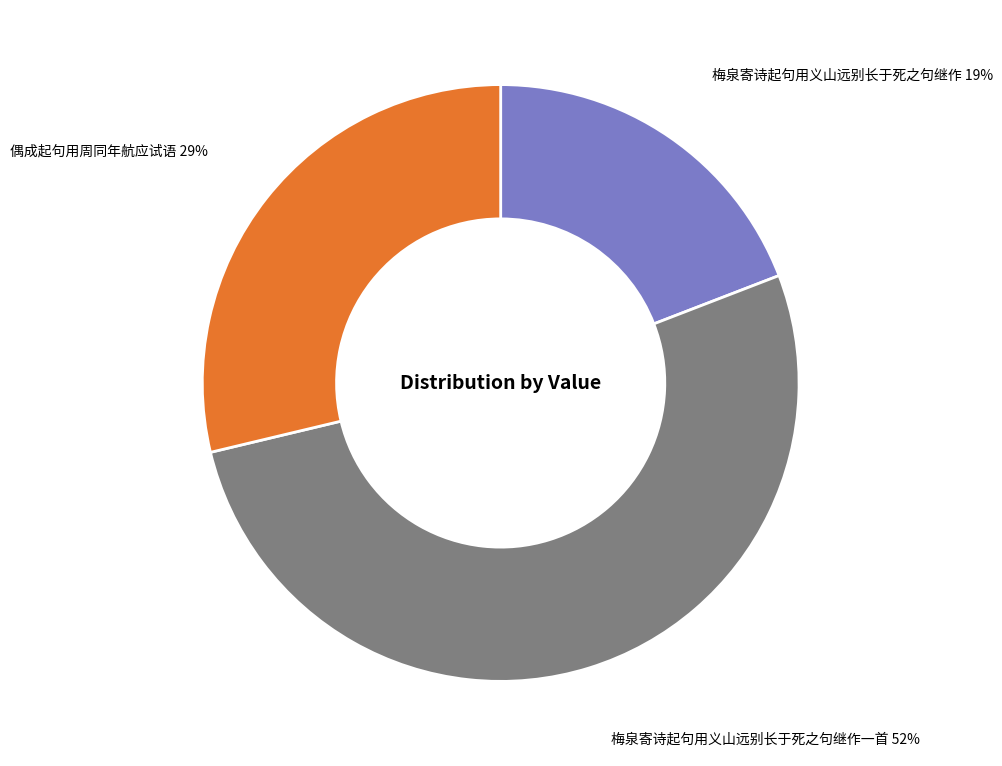

To the nearest percent, what is the difference between the largest and smallest slice percentages?

33%